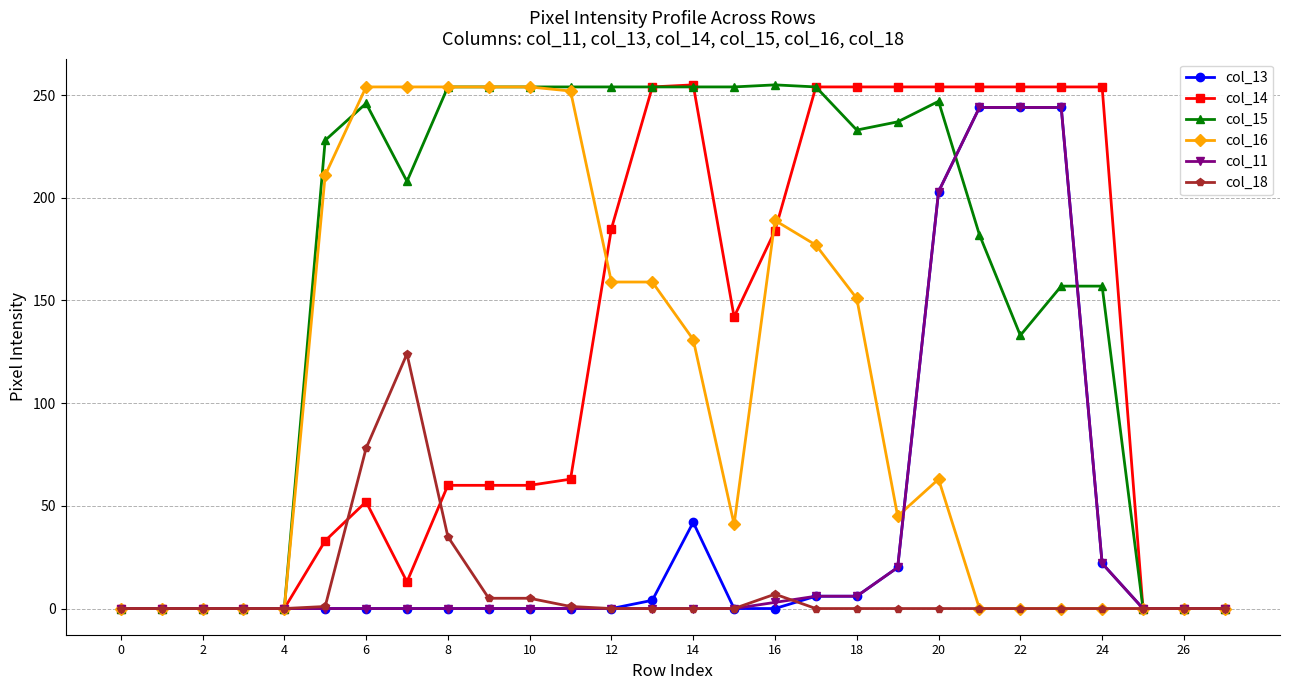

At how many categories does at least one series exceed 96?

20